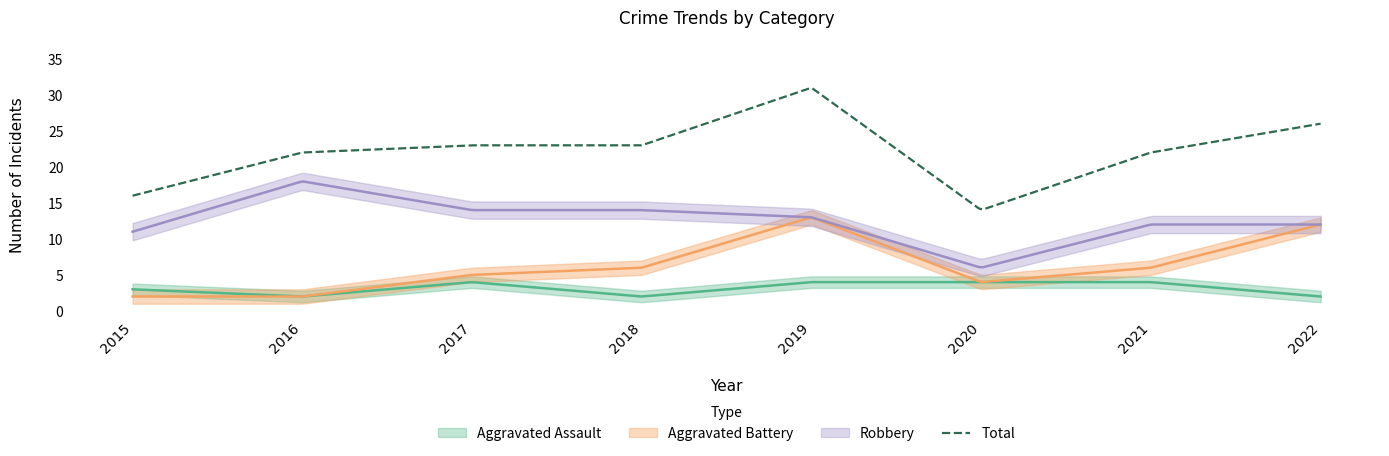

What is the difference between the second highest and minimum values in the Aggravated Assault series?

2